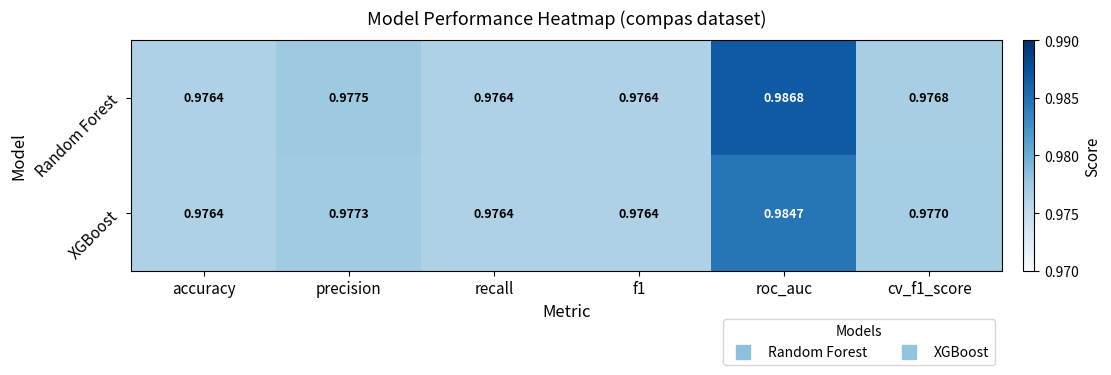

Rank the series by their average value, from highest to lowest.

Random Forest, XGBoost